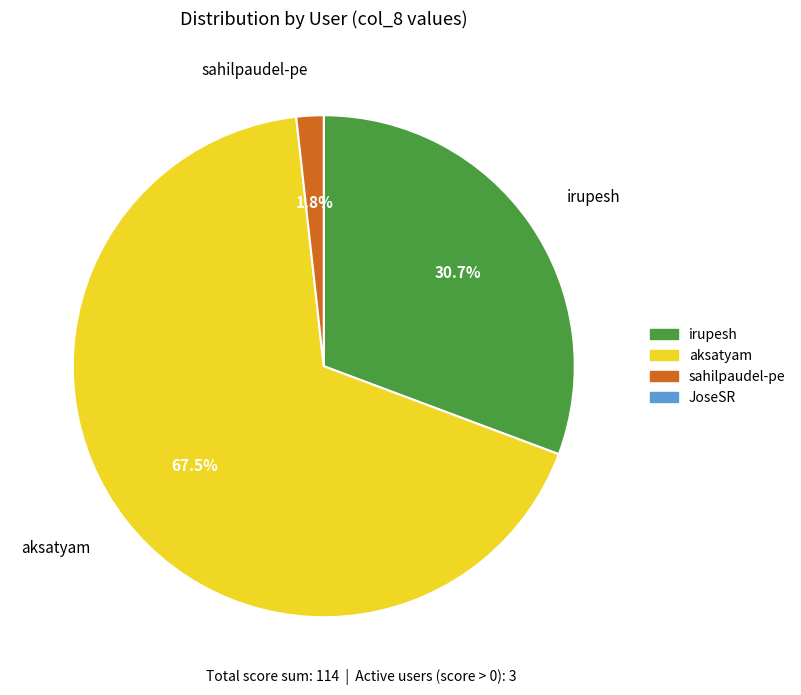

The sahilpaudel-pe slice represents 8% of the pie. True or false?

False